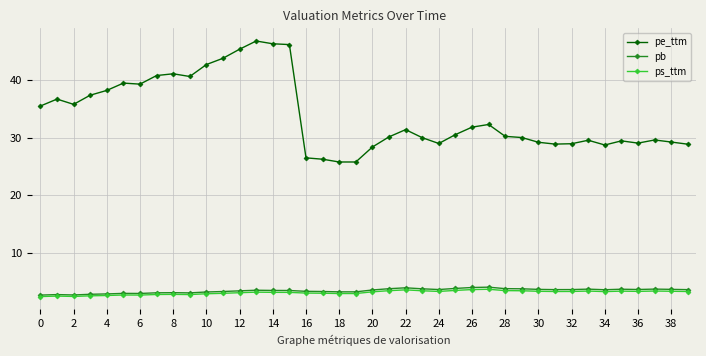

Which series has the widest spread of values?

pe_ttm